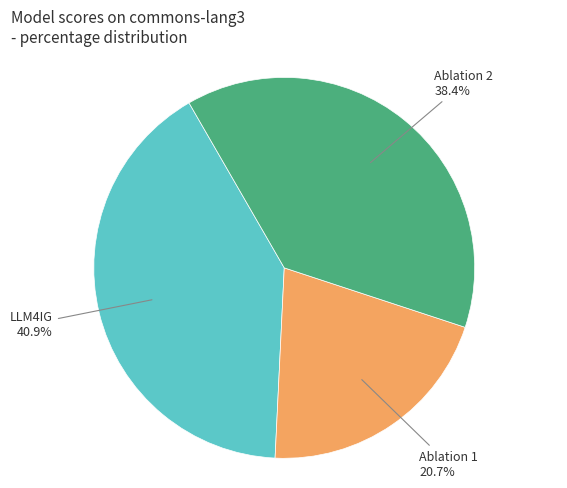

To the nearest percent, what percentage of the pie is Ablation 2?

38%